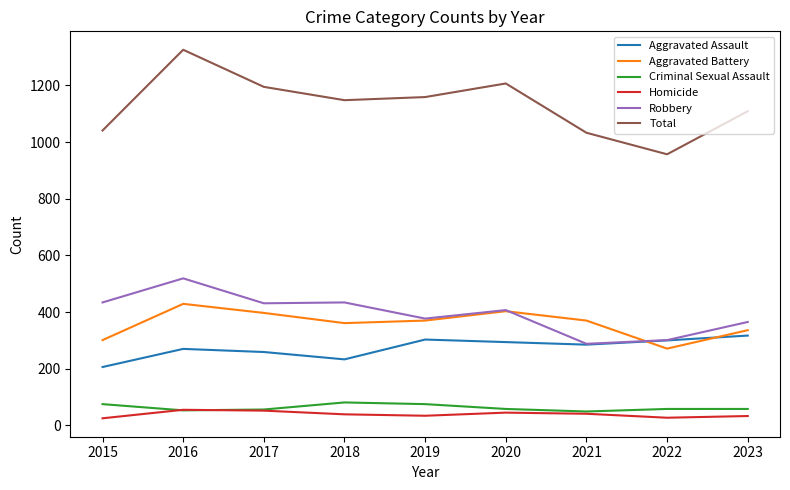

At which category does the chart reach its peak across all series?

2016